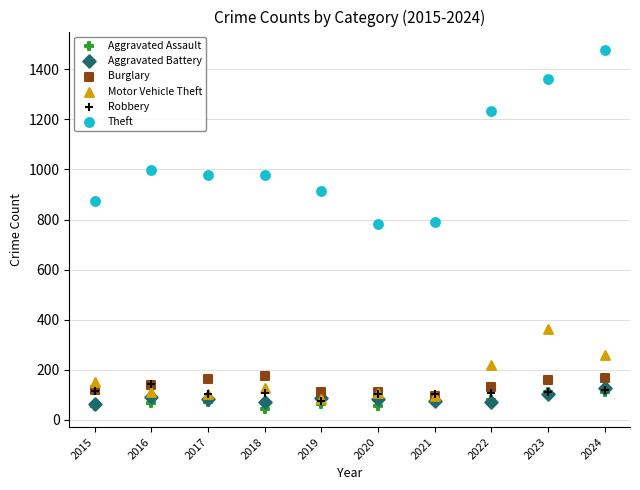

In the Theft series, what Y value is closest to 1130?

1235